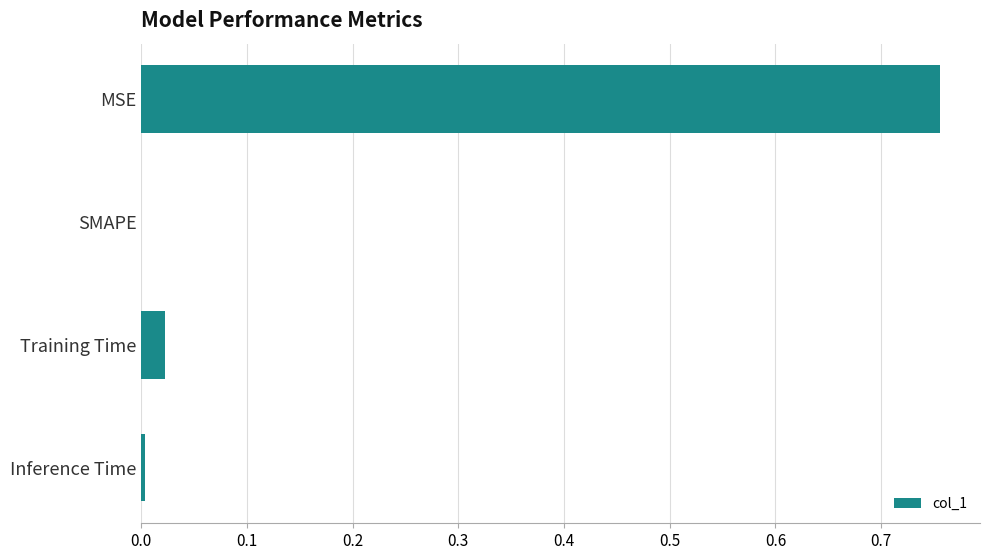

How many categories are shown in the chart?

4